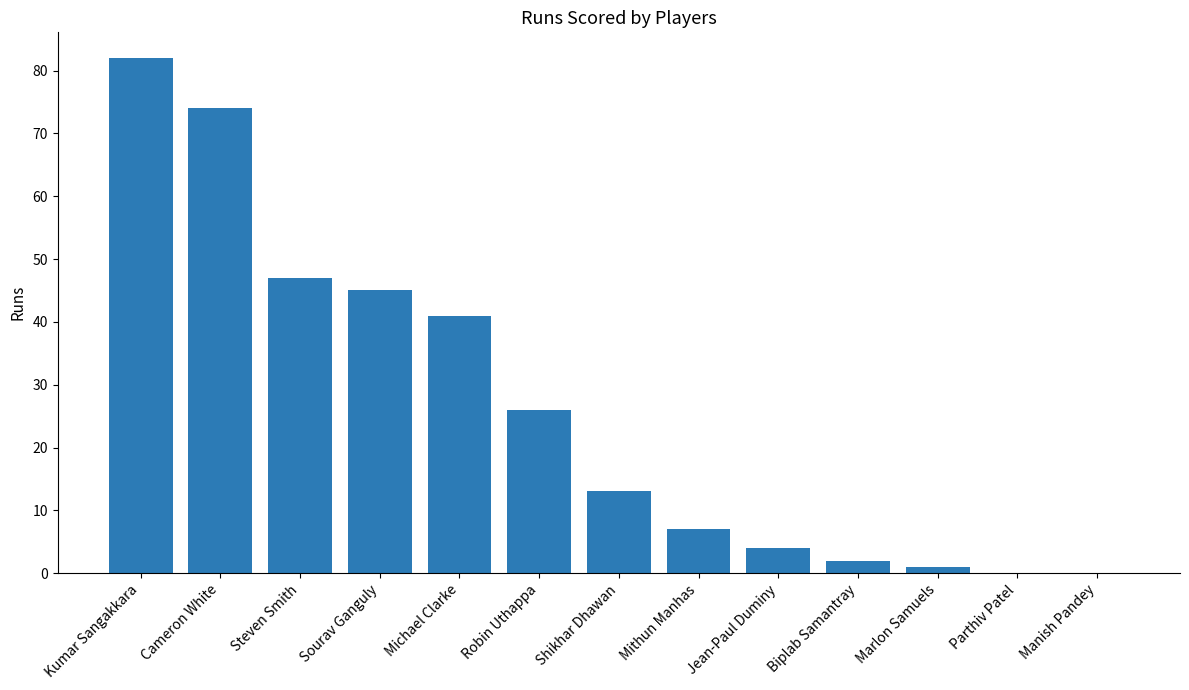

What is the maximum value shown in the chart?

82